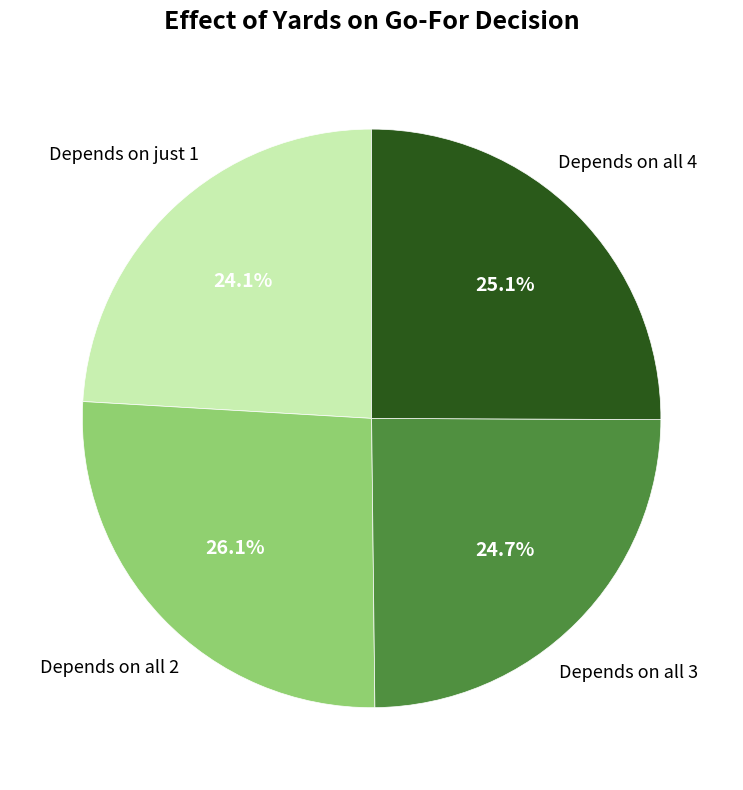

Is there any slice that represents more than half of the pie?

No